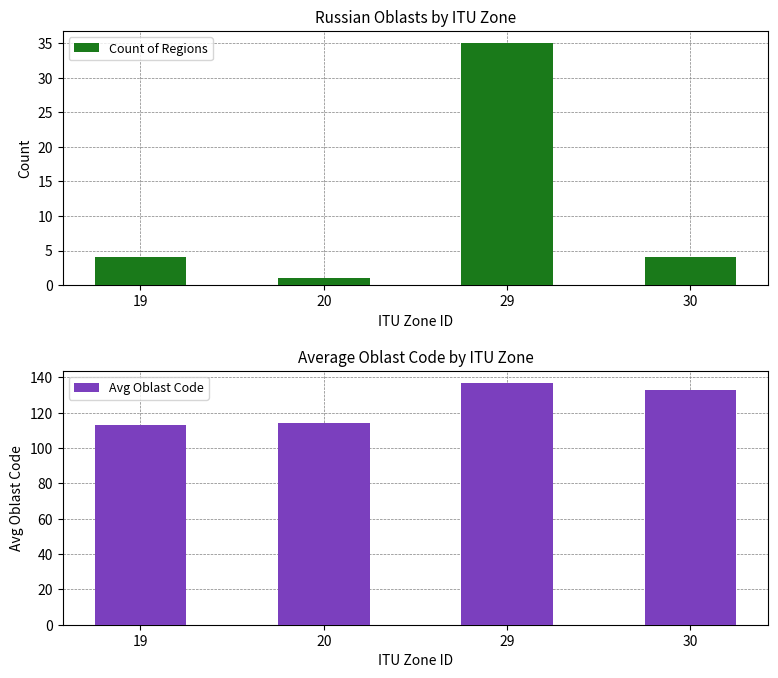

What is the sum of all Count of Regions values?

44